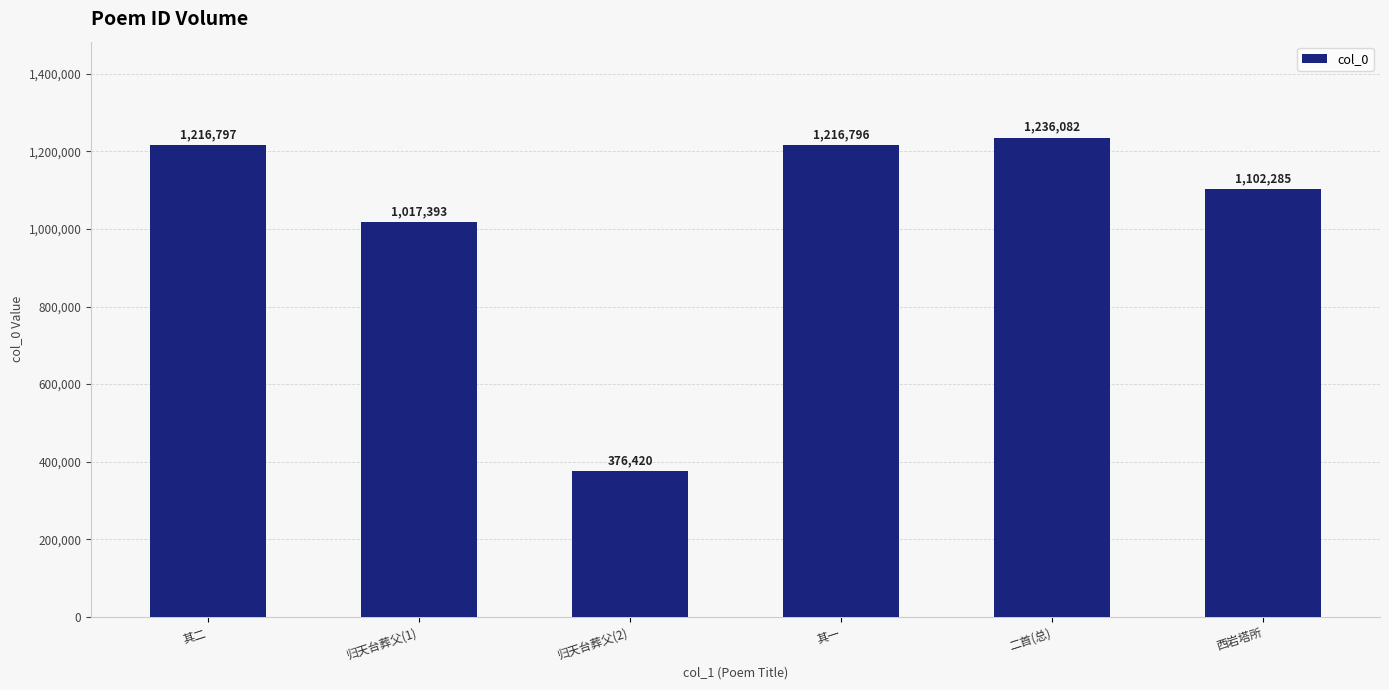

Where does the data first go above 1216796?

其二